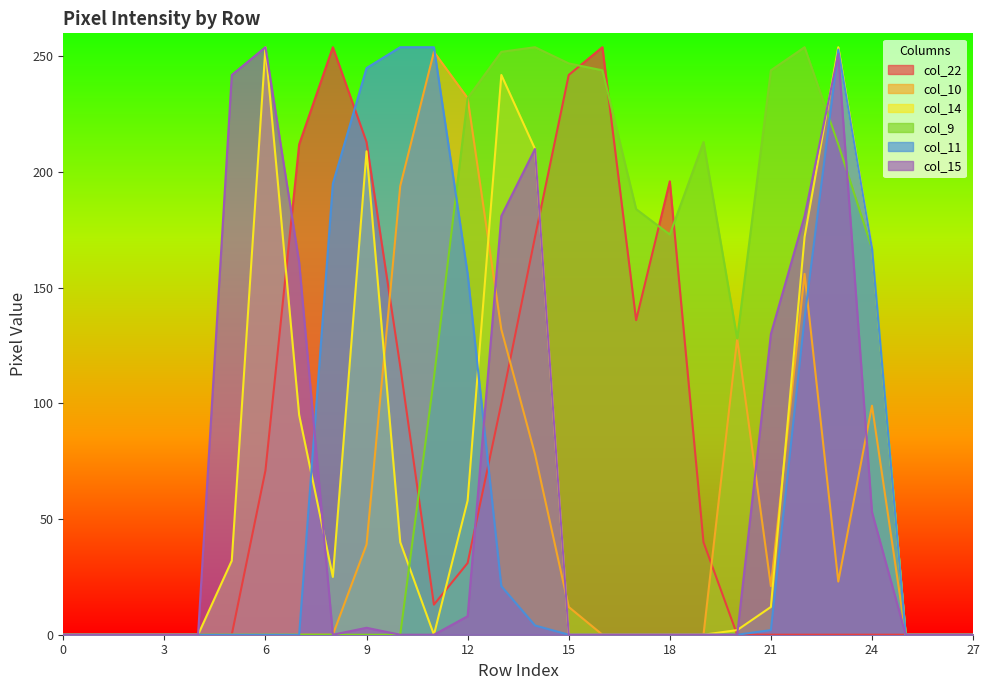

In col_10, how many points are lower than both neighbors (excluding endpoints)?

2